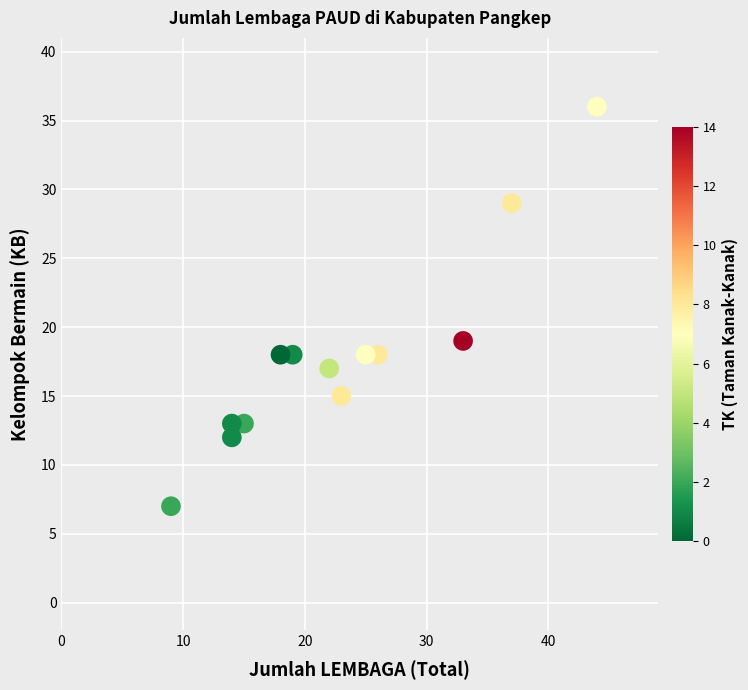

What is the range of Y values (max minus min)?

29